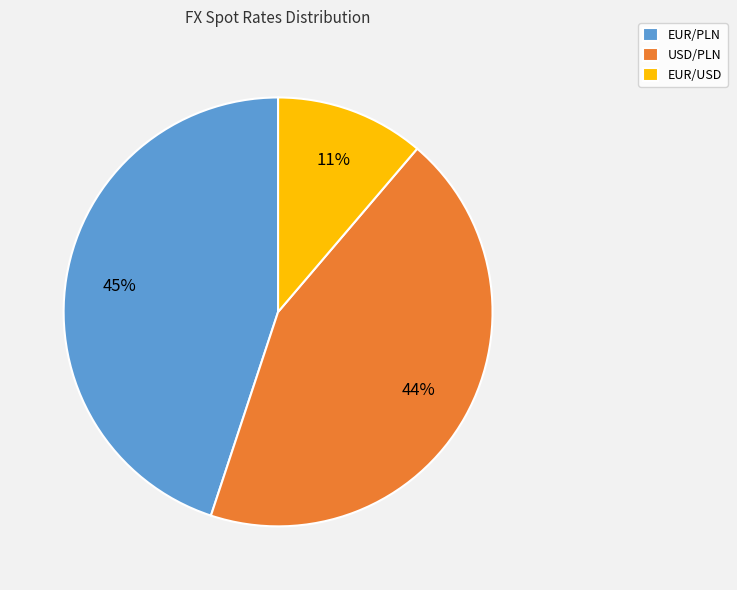

Is it true that EUR/PLN is 59% of the pie?

False